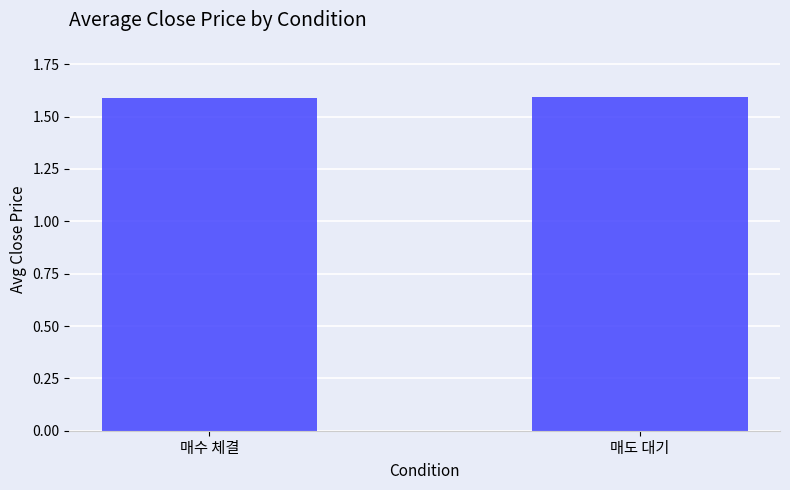

True or false: the data shows 2.8 at 매수 체결.

False